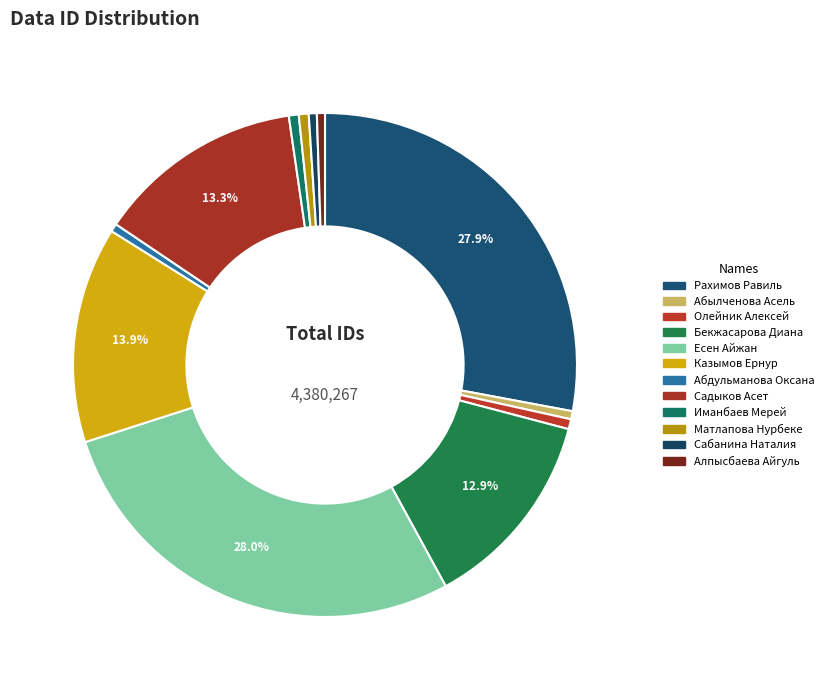

Count the number of slices in the pie.

12